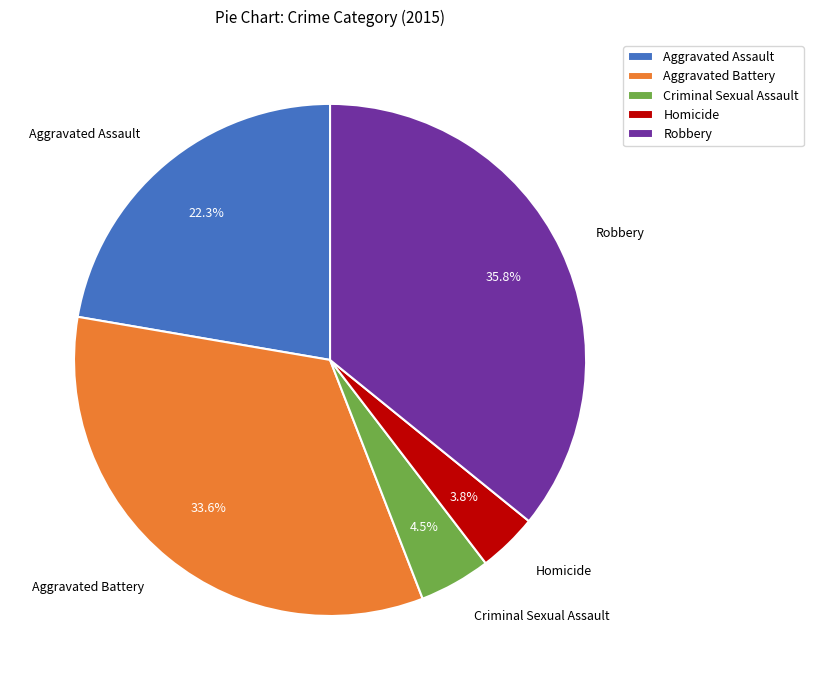

Combined, do Homicide and Aggravated Battery account for over 50%?

No